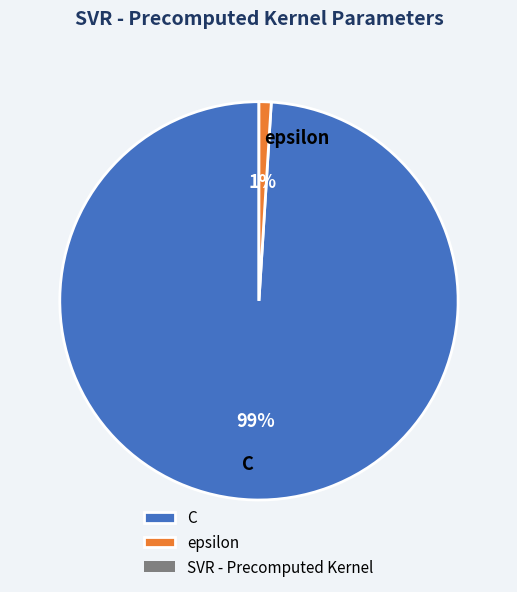

Which has a higher value, C or epsilon?

C